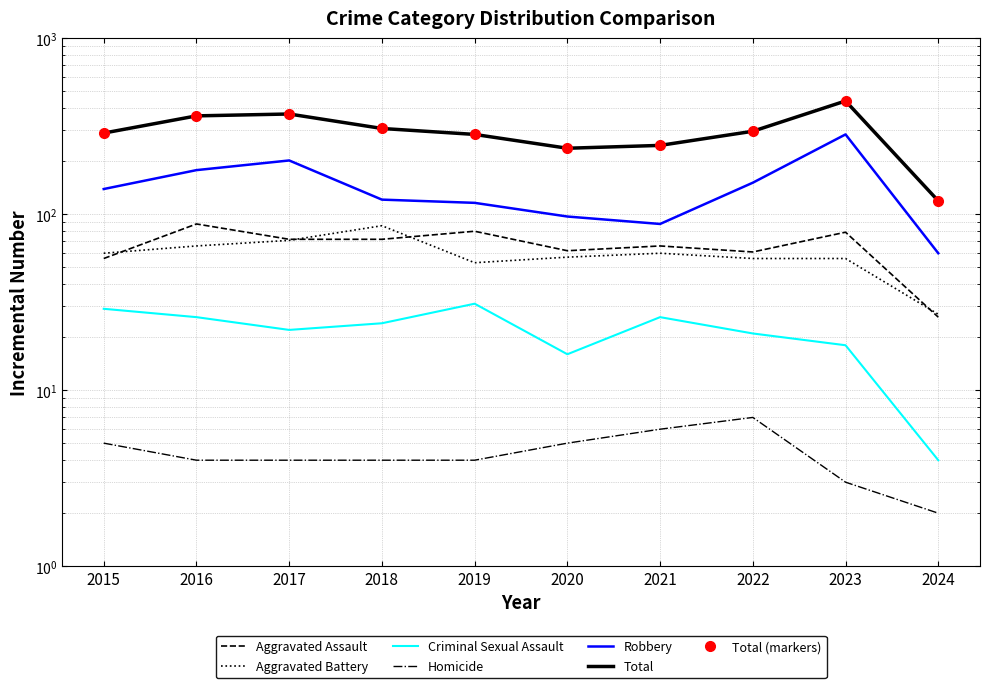

What is the average value of the Aggravated Assault series?

66